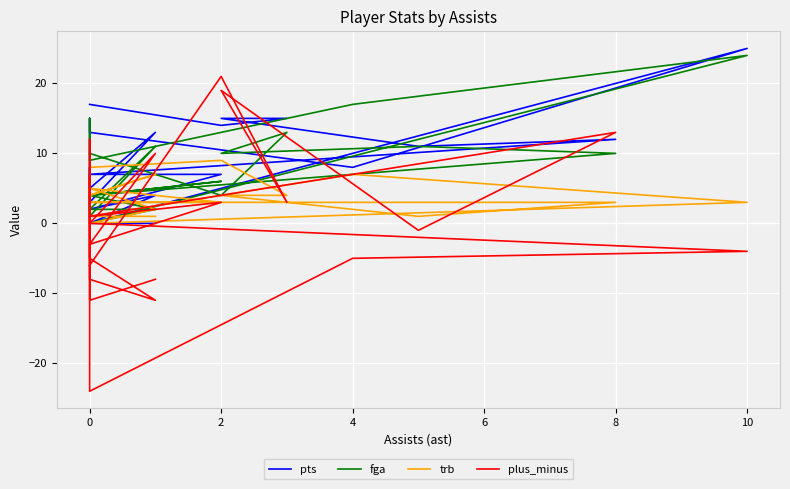

In fga, how many points are lower than both neighbors (excluding endpoints)?

7